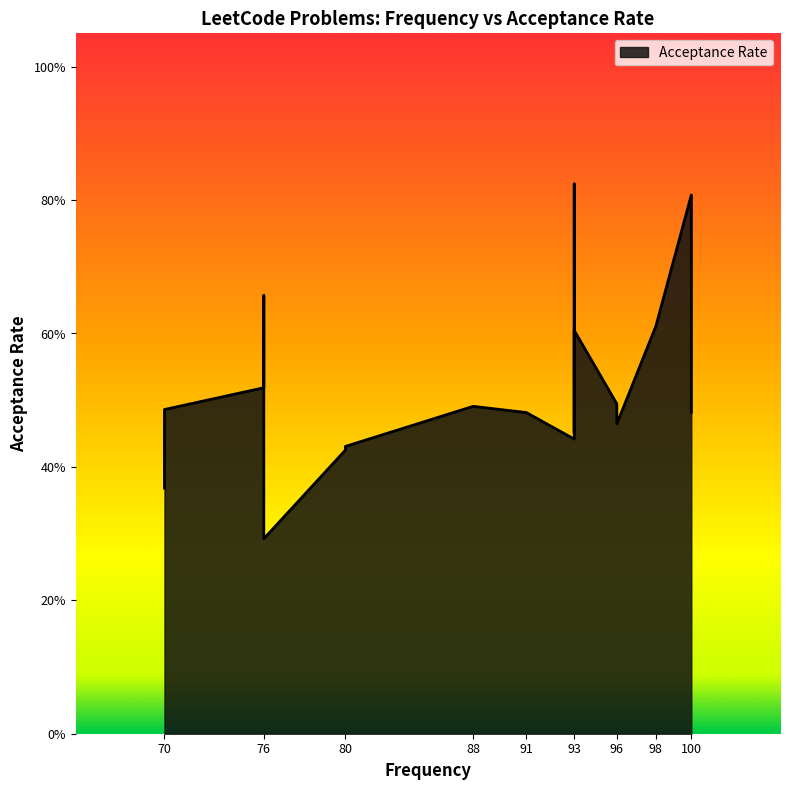

Between 75.9 and 93.4, which is larger?

75.9